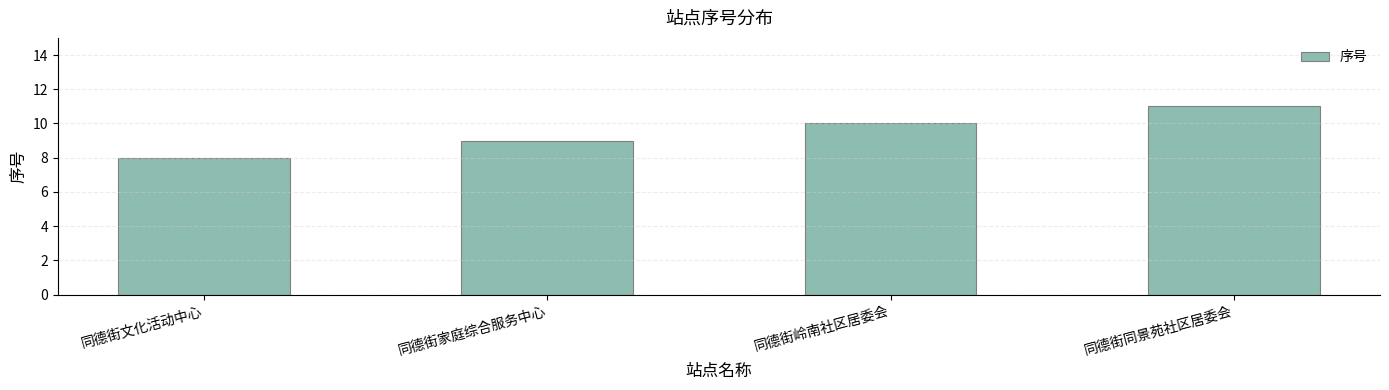

What is the change in value from 同德街文化活动中心 to 同德街同景苑社区居委会?

+3